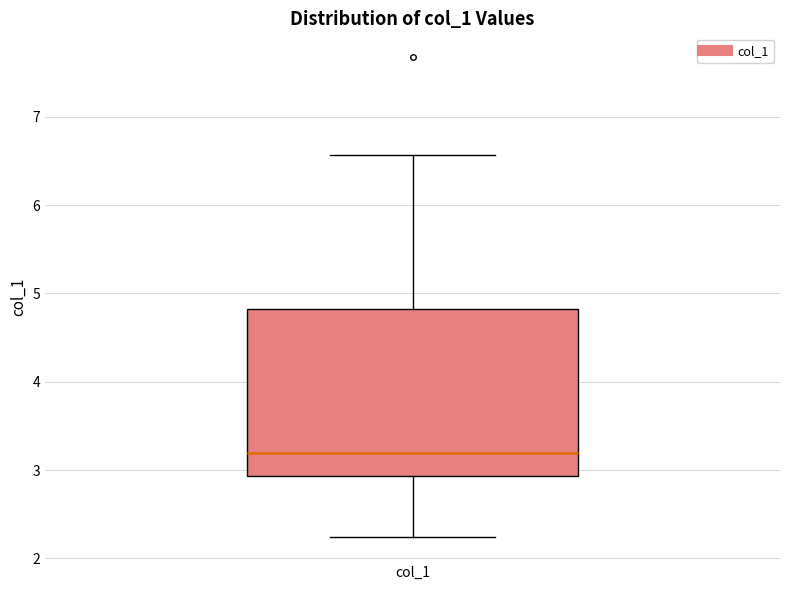

Read this box plot against the y-axis: the position of the median line, the range covered by the box, and the ends of both whiskers. The values are not printed on the chart, so give them approximately, as read against the axis.

median 3.2, box 2.9 to 4.8, whiskers 2.2 to 6.6